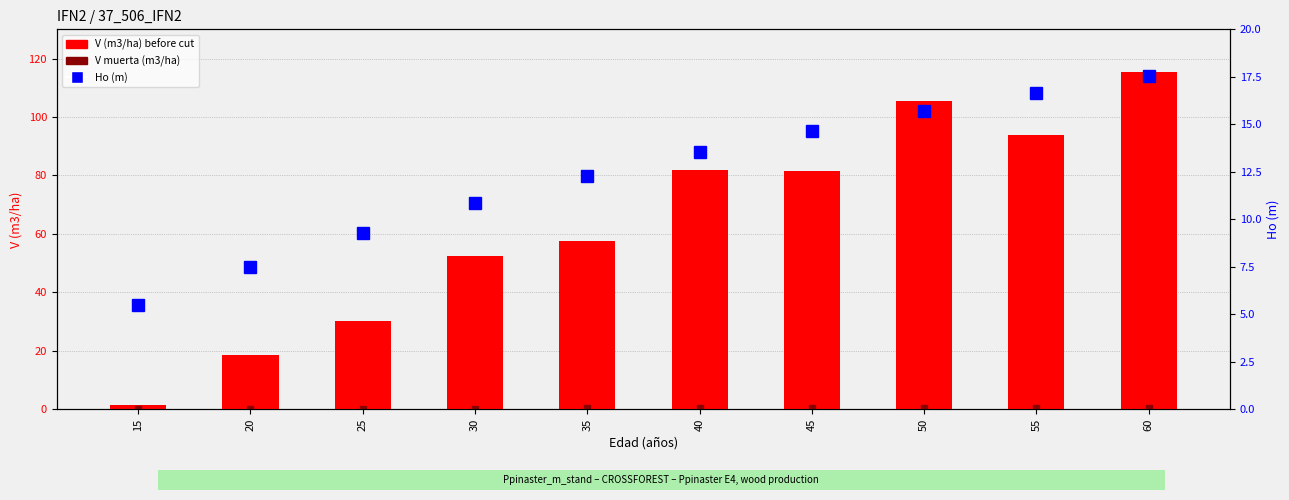

What is the maximum value for Ho (m)?

17.6